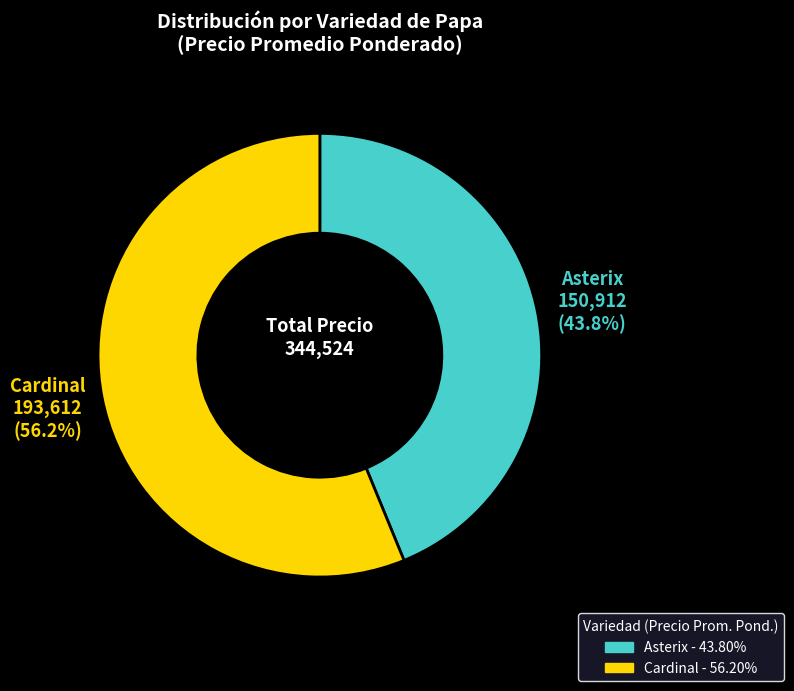

Rank the categories by value from lowest to highest.

Asterix, Cardinal